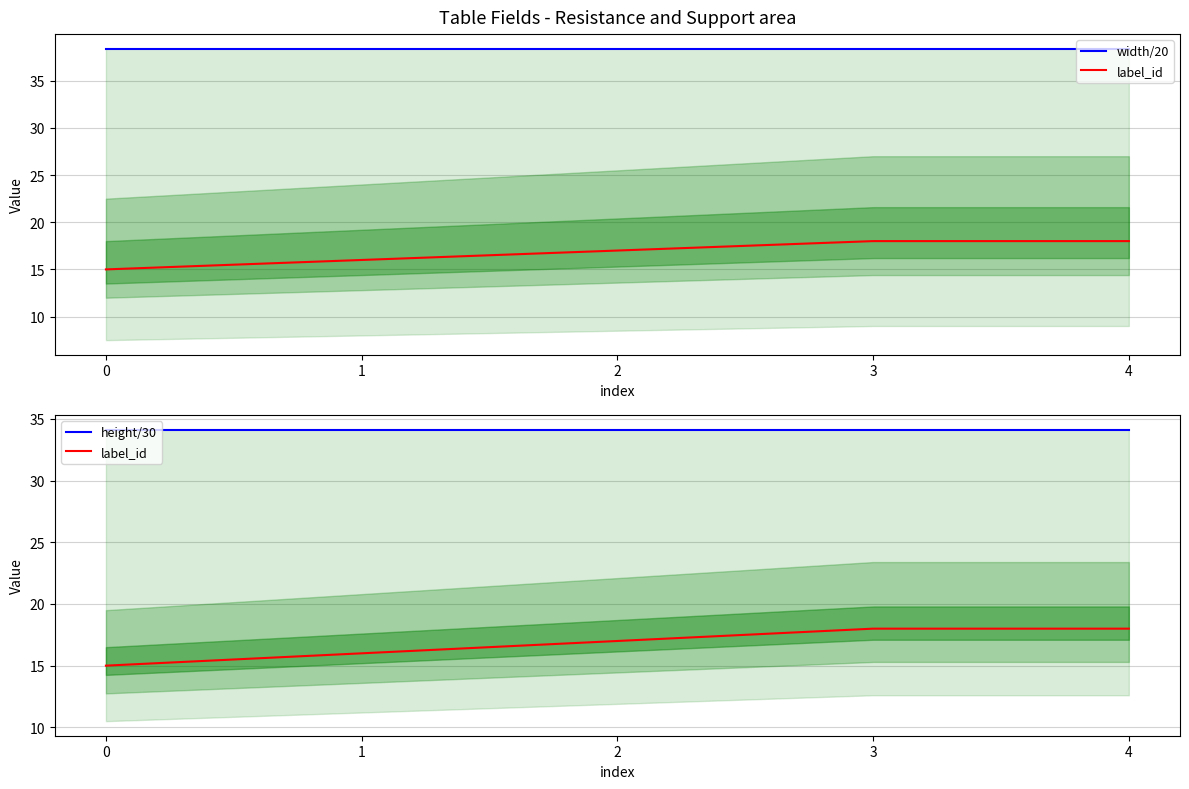

Which series has the largest range (max minus min)?

label_id